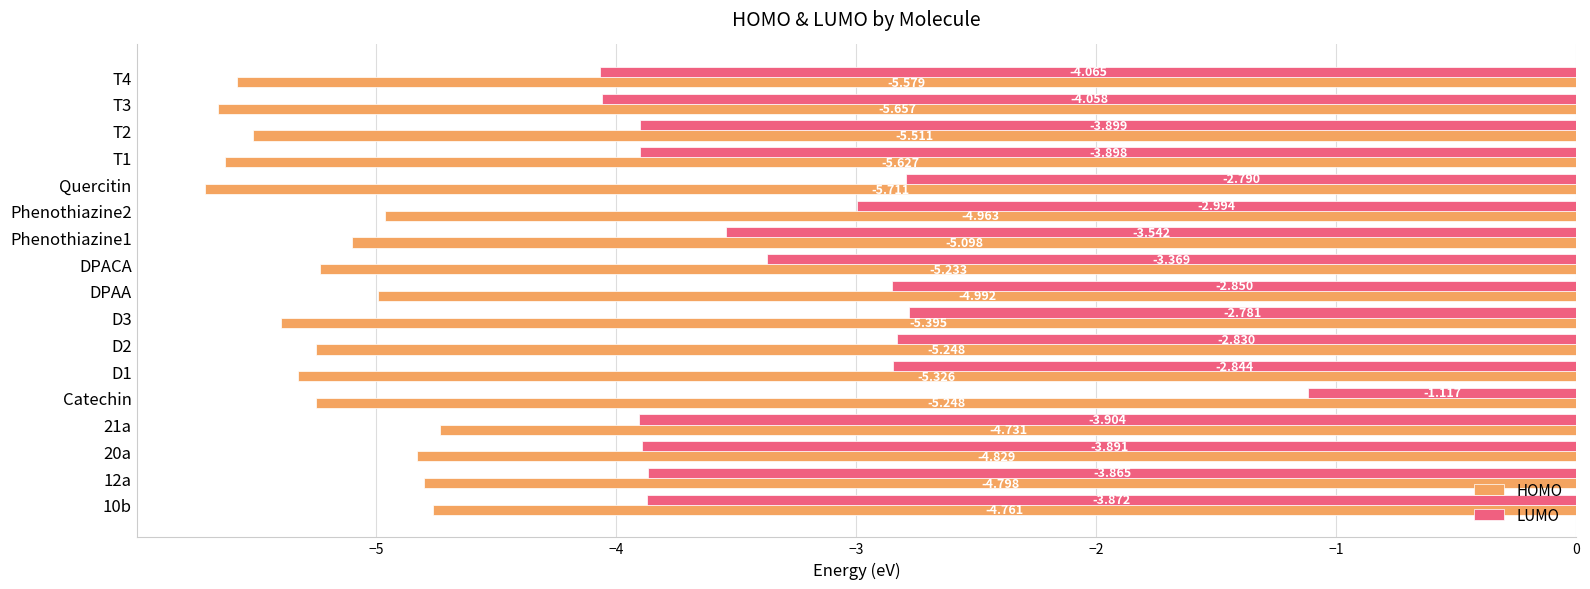

Where is LUMO nearest to the value -2?

D3